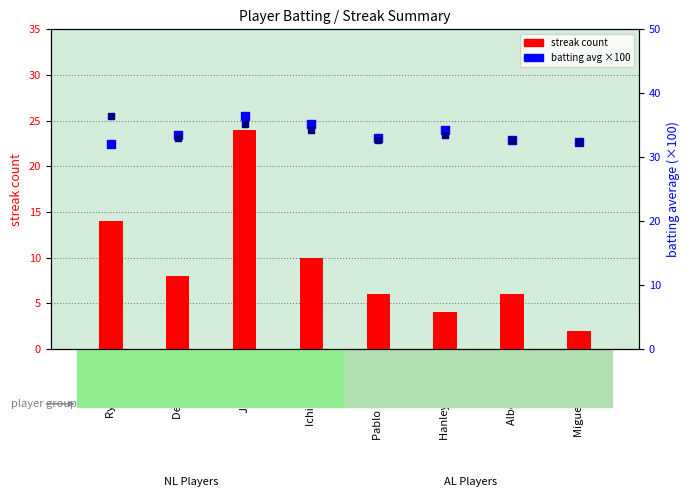

Which series has the largest total across all categories?

batting avg2 (scaled)